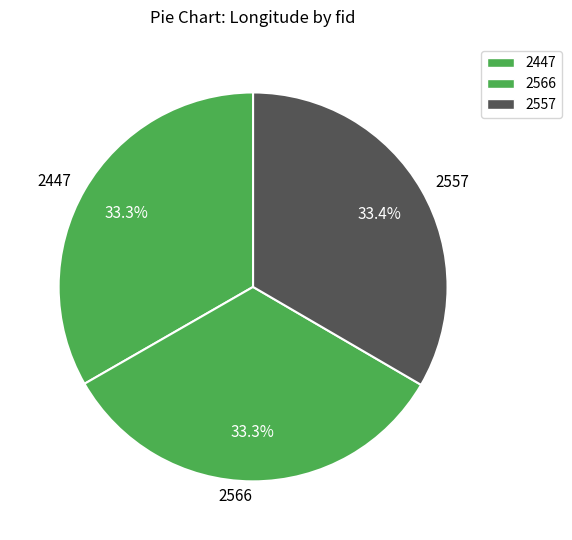

Is it true that 2566 is 26% of the pie?

False